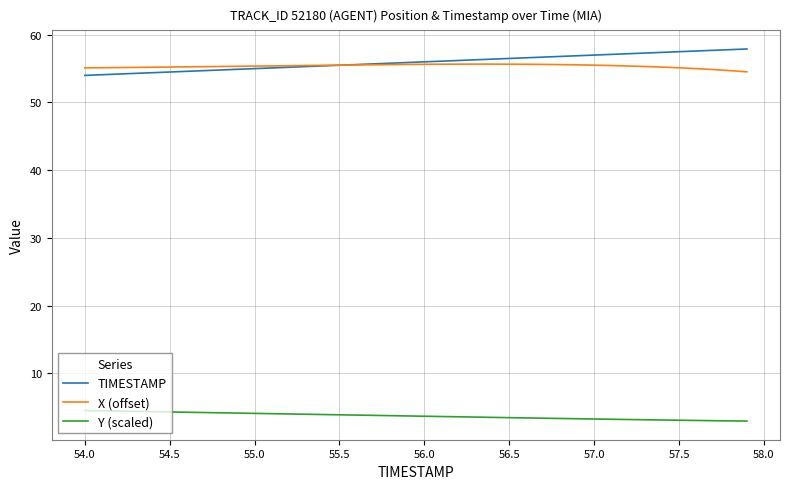

What is the highest value of the X (offset) series?

55.7